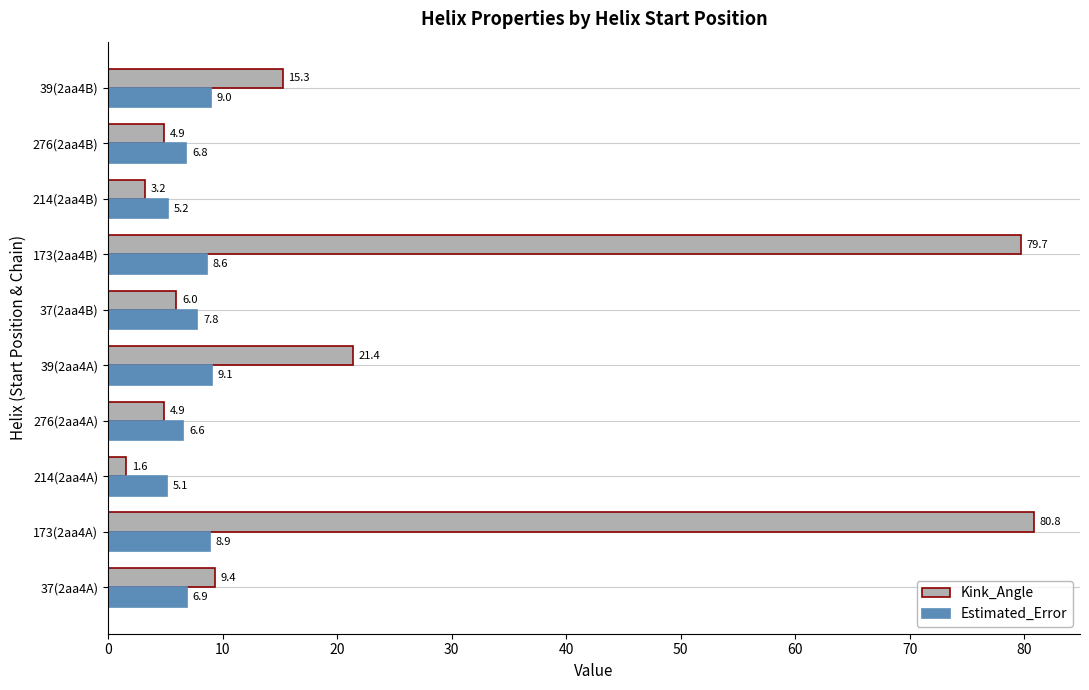

At how many categories does at least one series exceed 80?

1